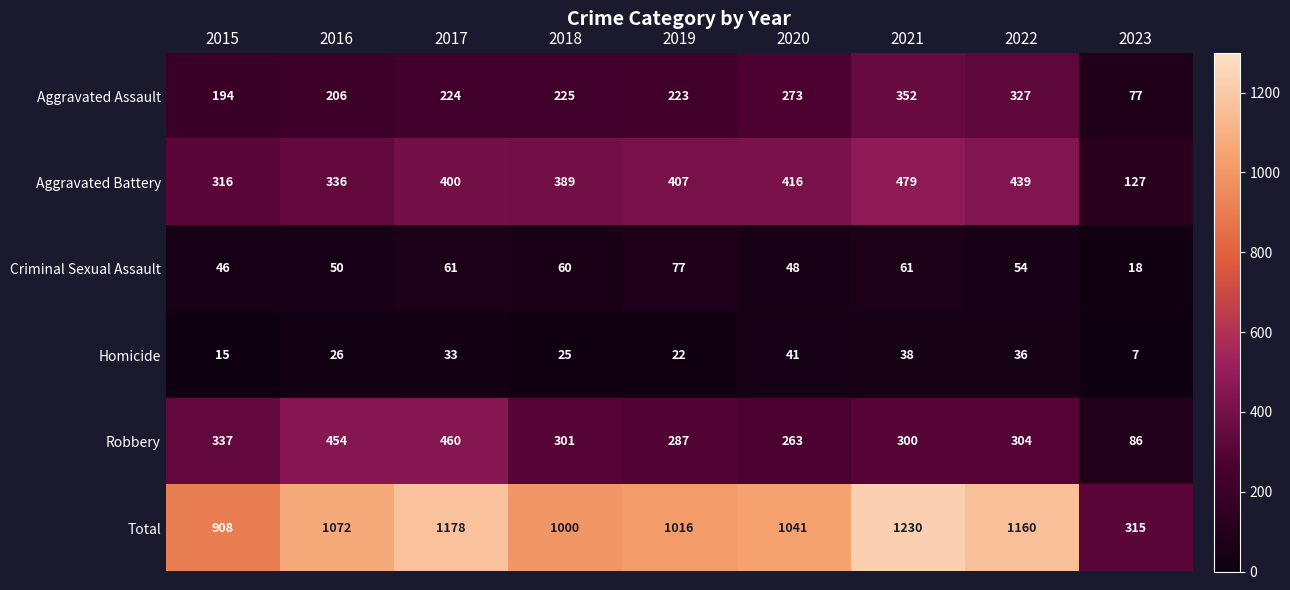

How many data points in Aggravated Assault are less than 224?

4